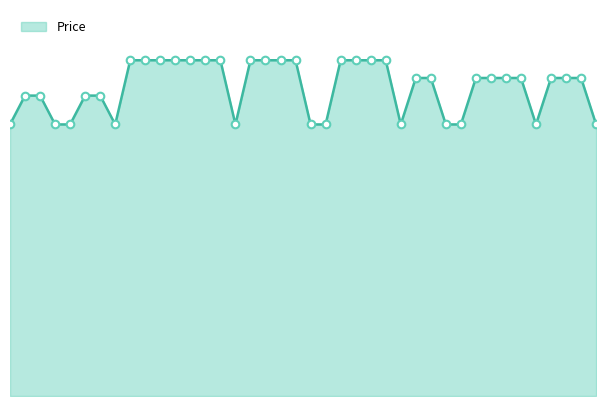

Is this an area chart (filled region under the line)?

Yes